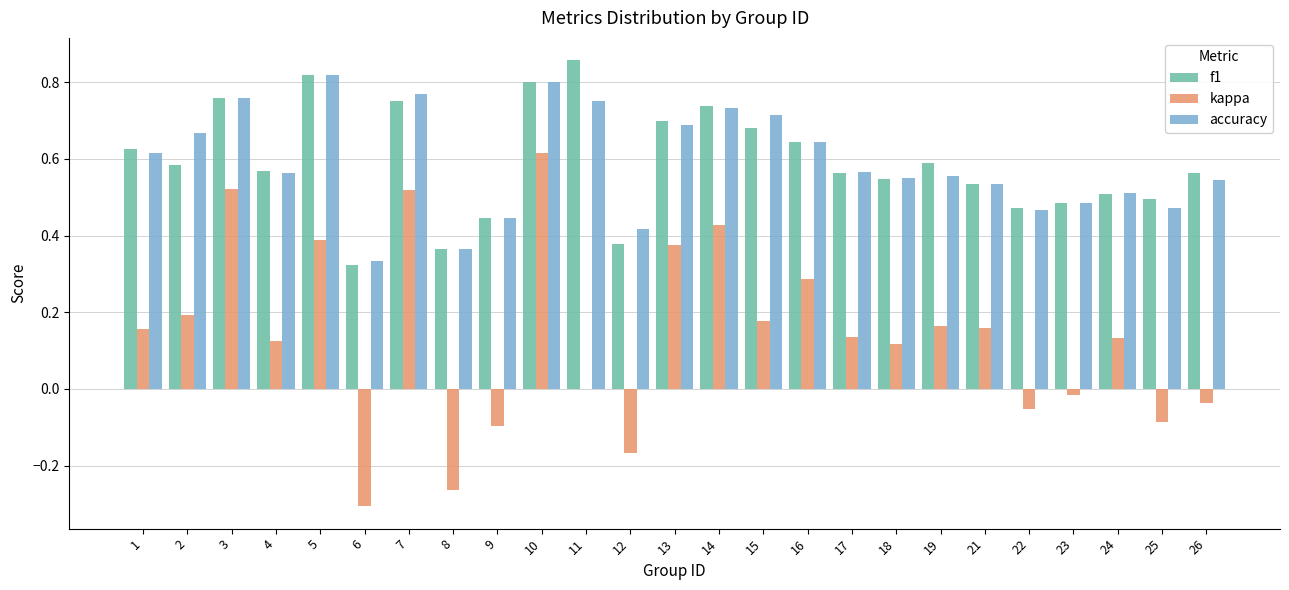

The kappa series shows -0.4 at 8. True or false?

False